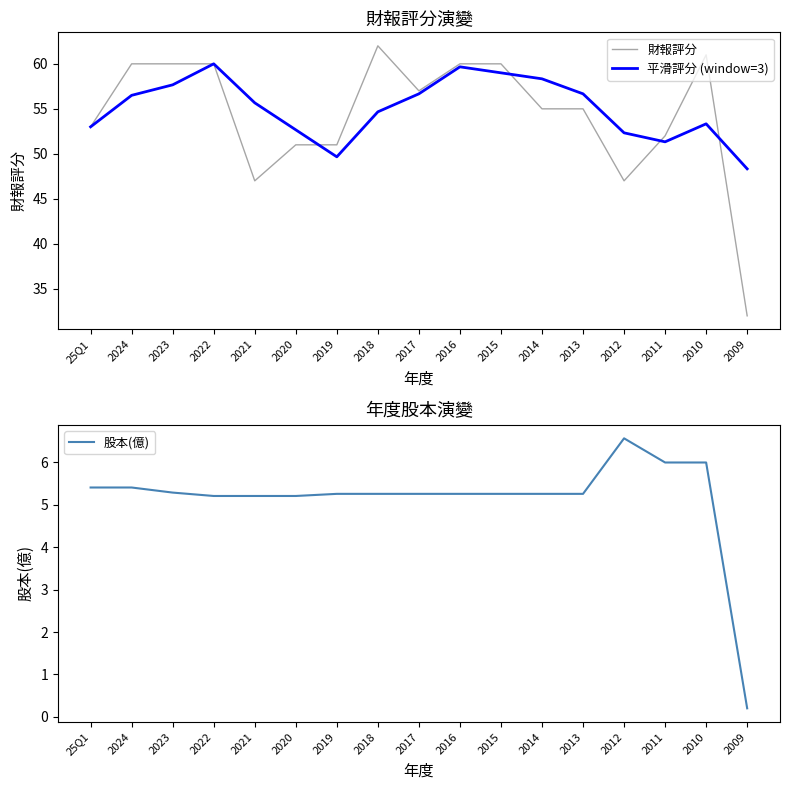

How many interior local valleys does the 平滑評分 (window=3) series have?

2